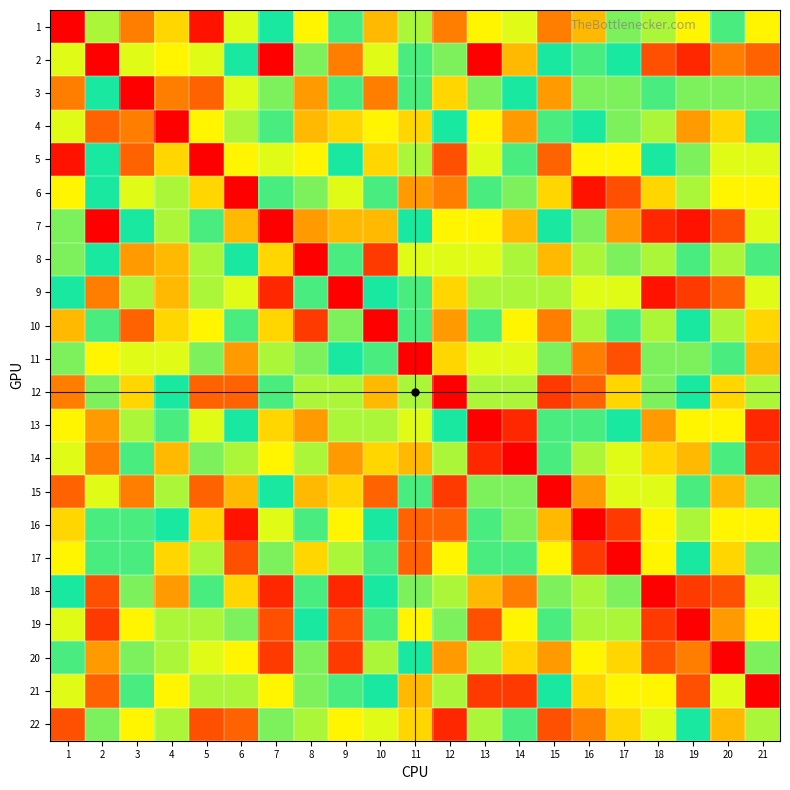

Rank the series at 11 from lowest to highest value.

11, 16, 17, 6, 14, 21, 22, 13, 1, 5, 12, 18, 15, 7, 20, 2, 3, 9, 10, 8, 19, 4